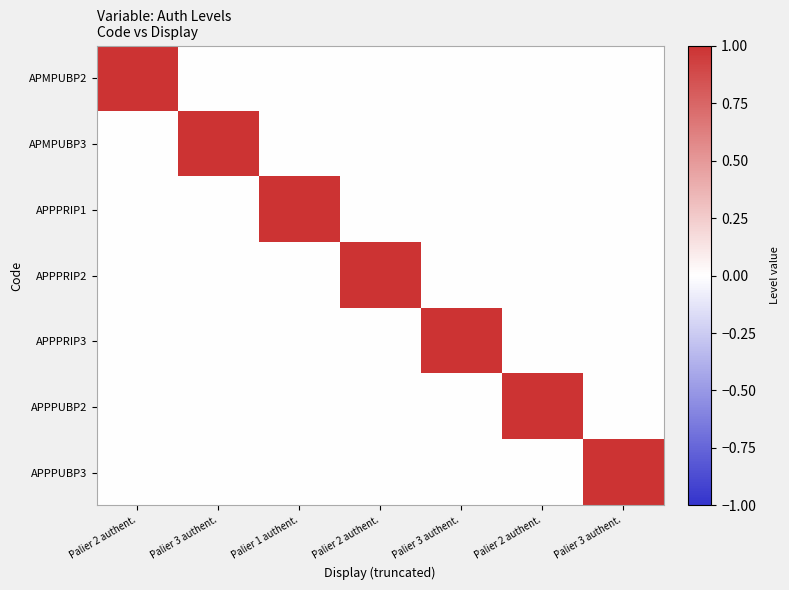

How many categories are shown in the chart?

7